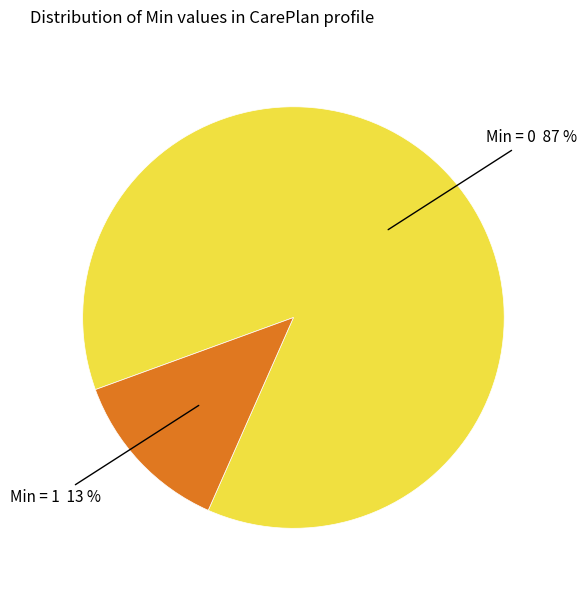

Is there a majority slice in this chart?

Yes